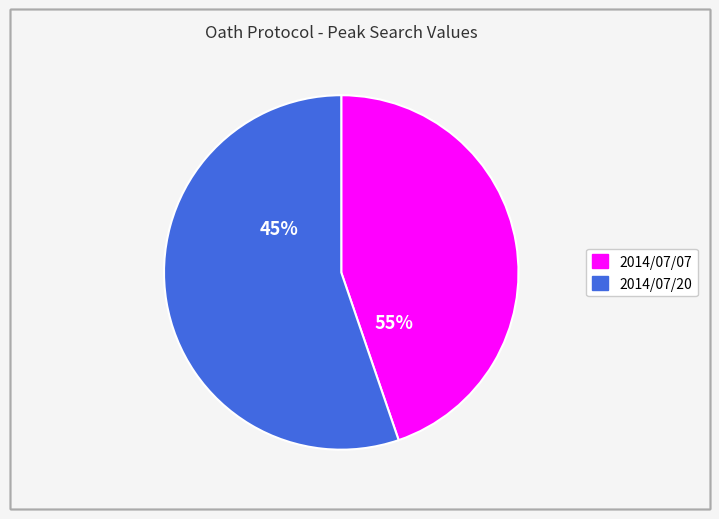

To the nearest percent, what is the difference between the largest and smallest slice percentages?

10%